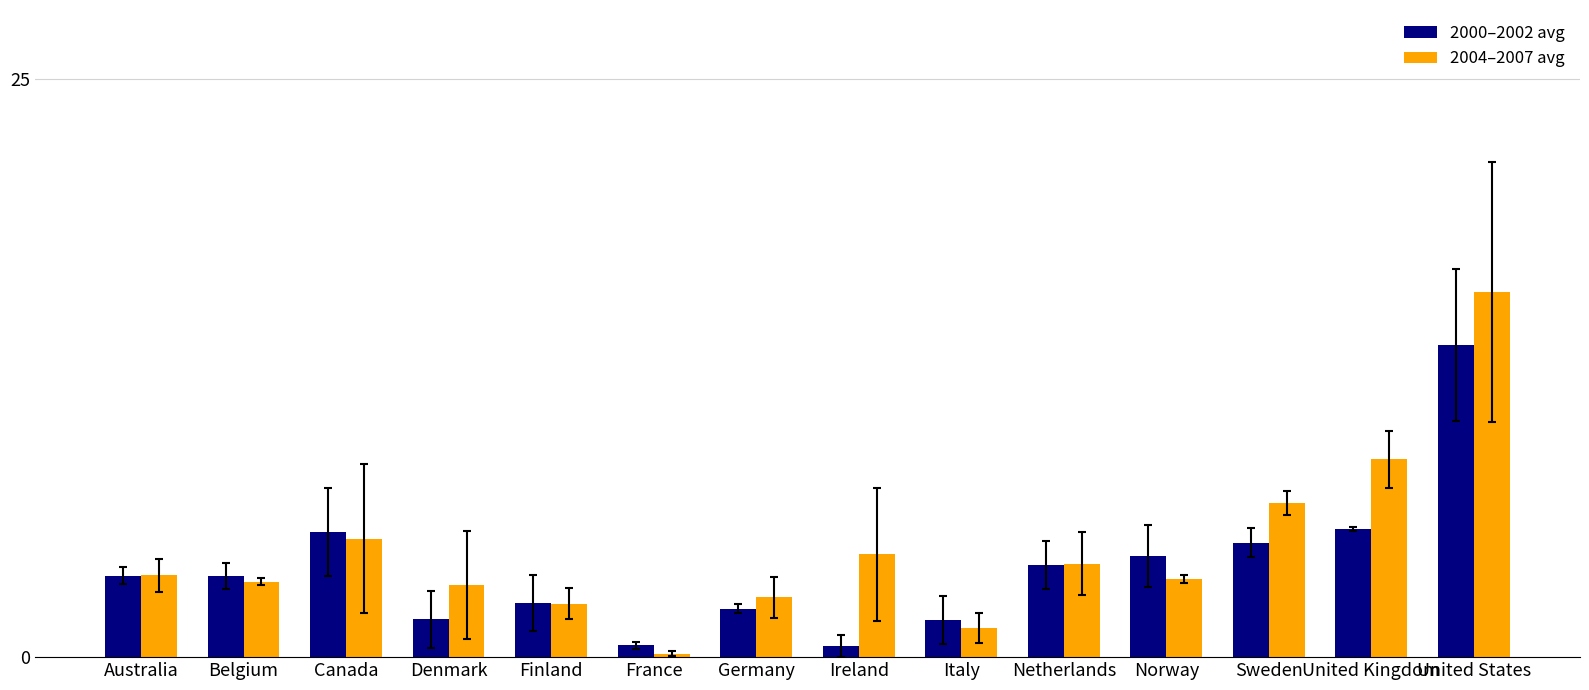

What is the spread (max minus min) of values at Norway?

1.0